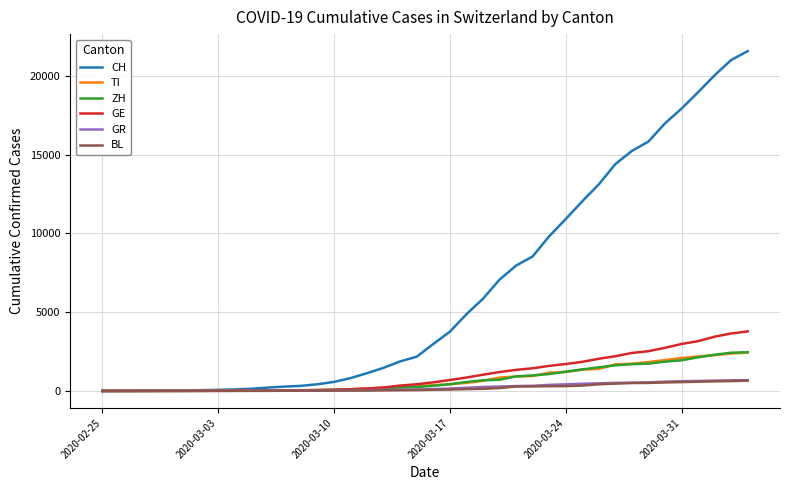

Which series has the largest total across all categories?

CH